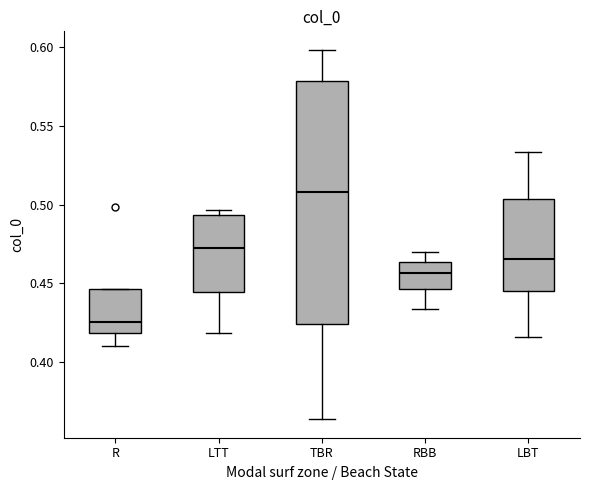

Where is the upper edge of the box for RBB on the y-axis? The values are not printed on the chart, so give them approximately, as read against the axis.

0.465